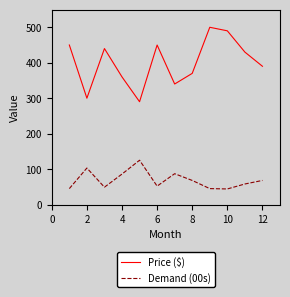

What is the difference between the maximum and second lowest values in the Demand (00s) series?

80